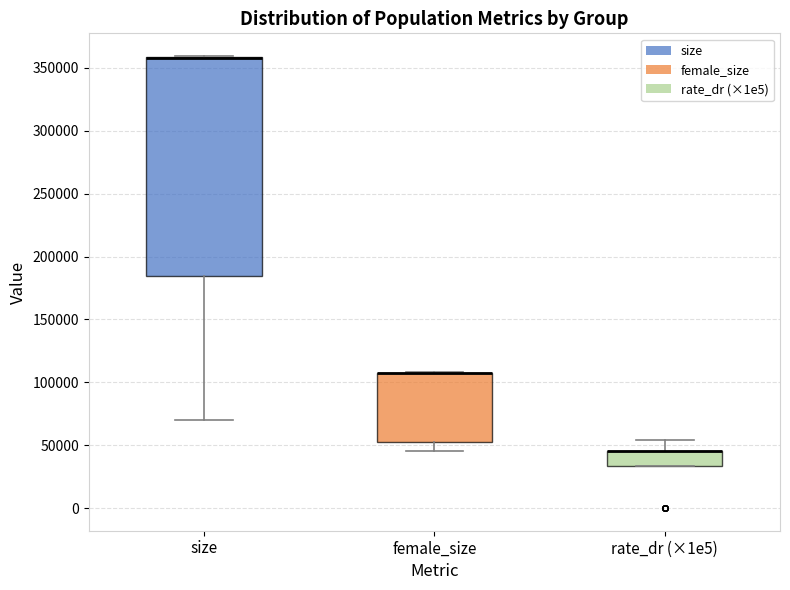

Where is the upper edge of the box for rate_dr (×1e5) on the y-axis? The values are not printed on the chart, so give them approximately, as read against the axis.

45000